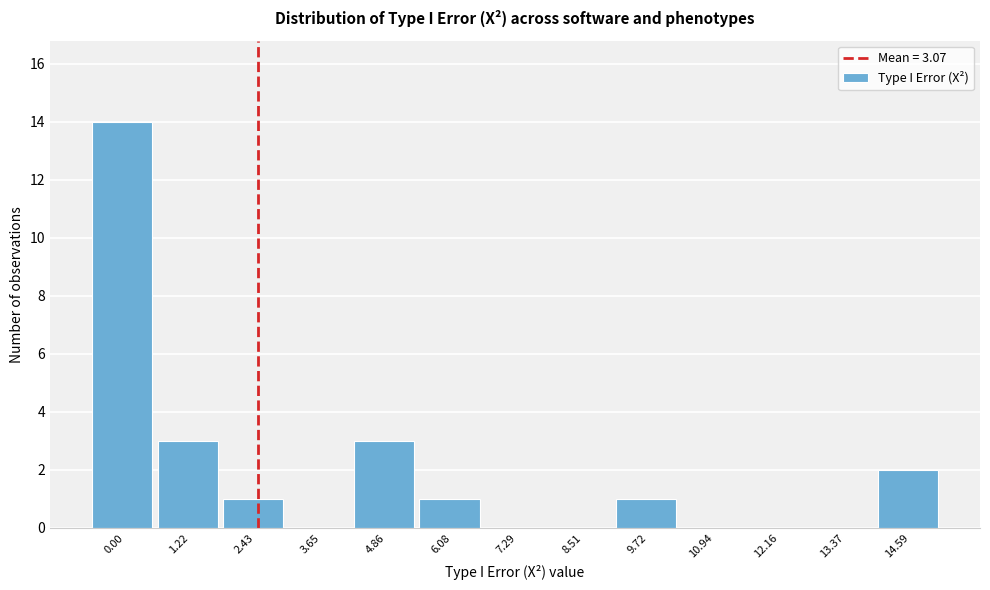

Reading right to left, extract all data points from this chart.

14.59=2	13.37=0	12.16=0	10.94=0	9.72=1	8.51=0	7.29=0	6.08=1	4.86=3	3.65=0	2.43=1	1.22=3	0.00=14